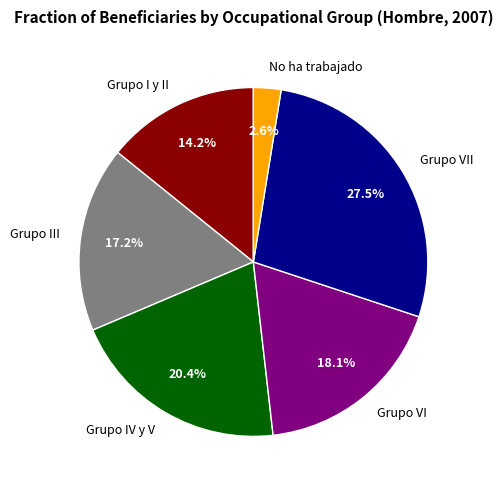

Does any single category account for the majority?

No